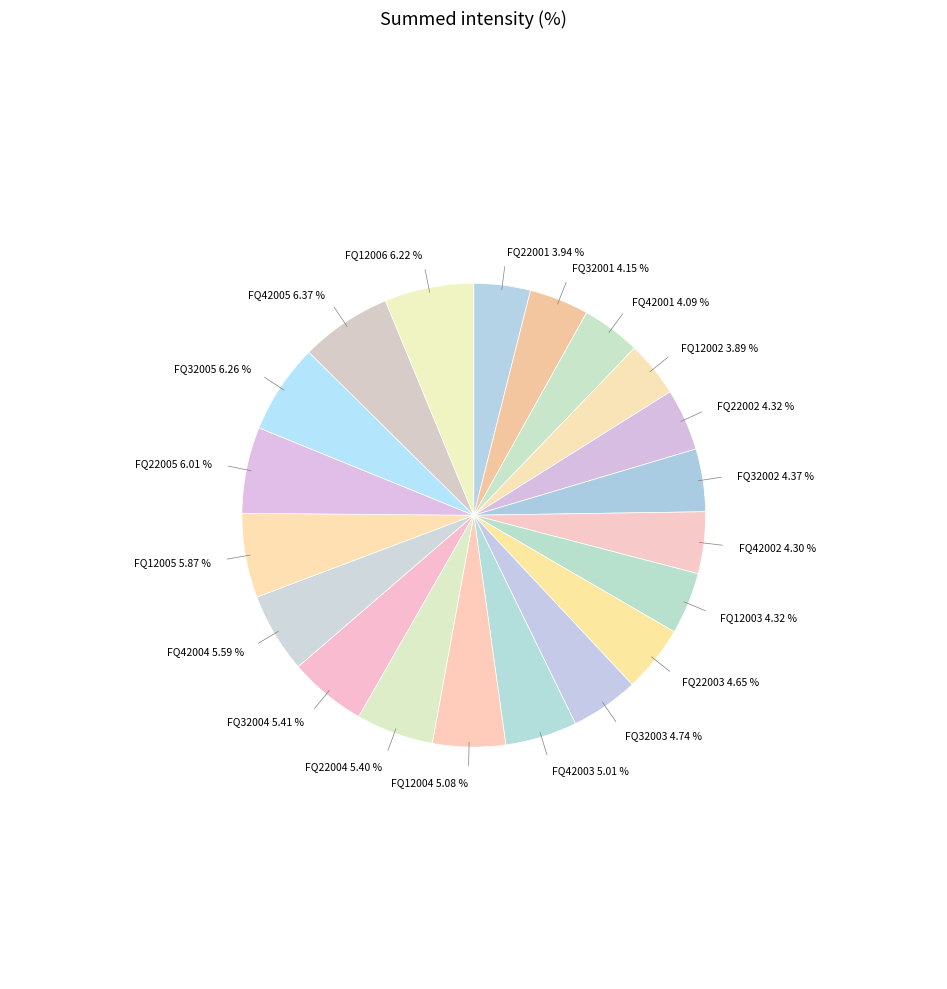

Which slice is the largest?

FQ42005